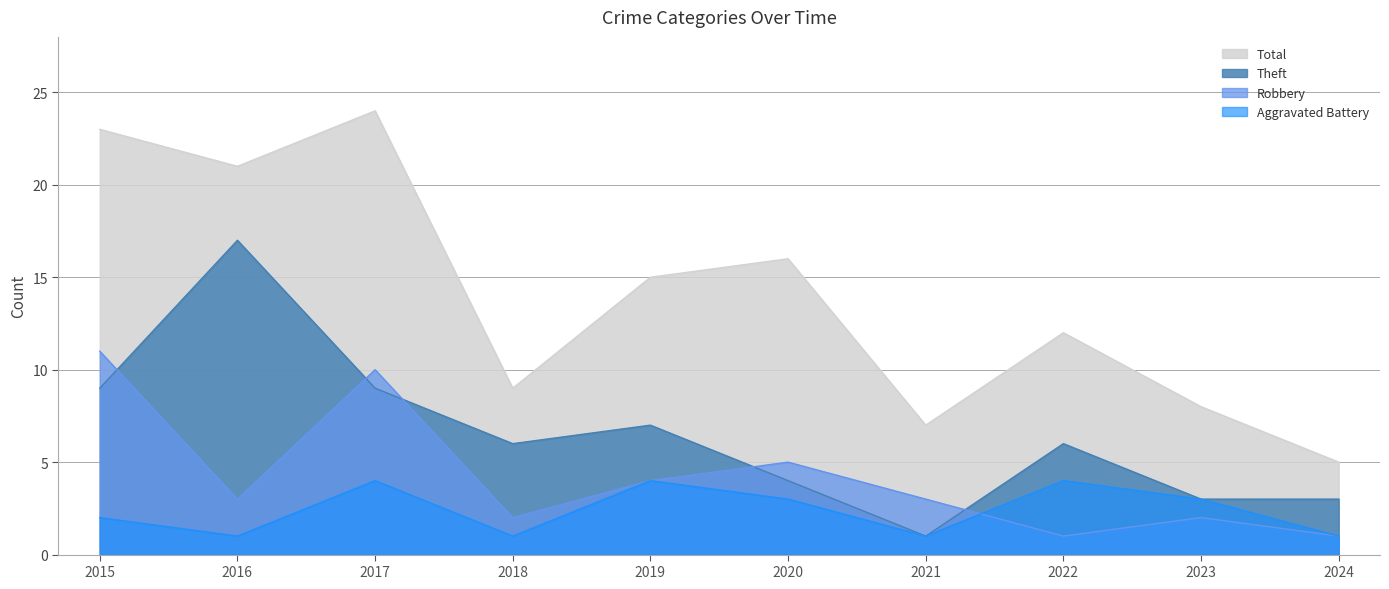

Which series has the largest total across all categories?

Total